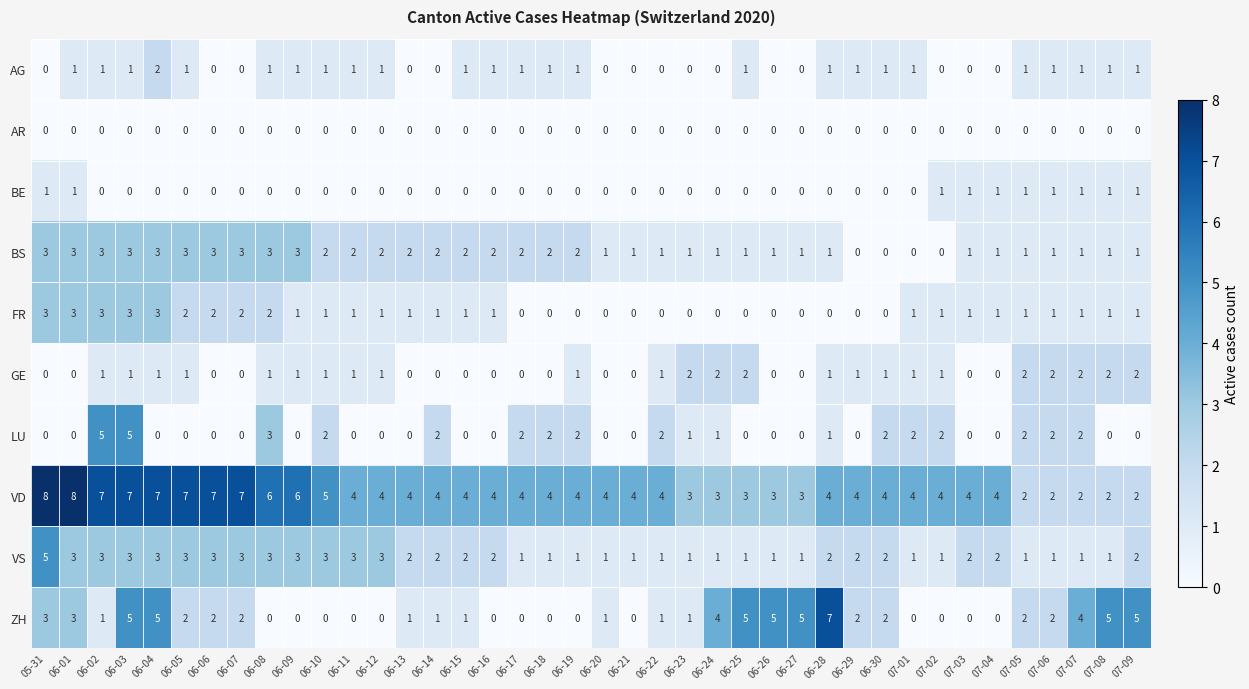

Which series has the widest spread of values?

ZH